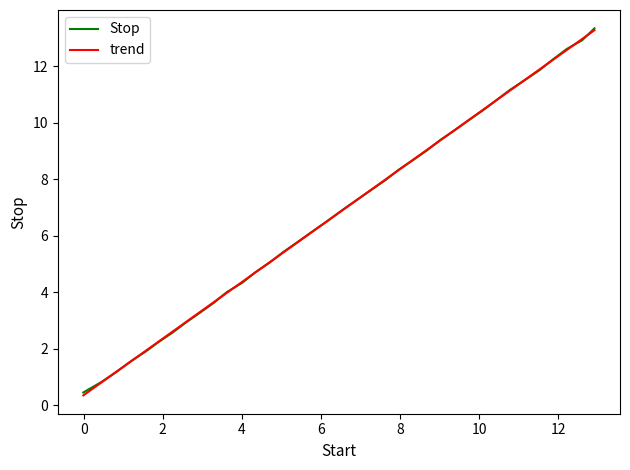

What is the minimum value shown in the chart?

0.4